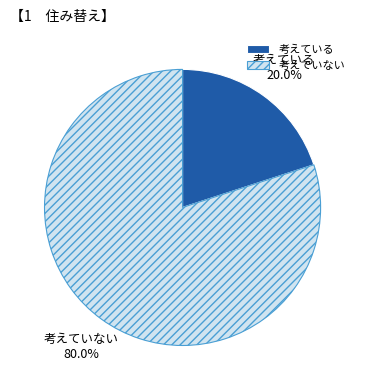

Is there any slice that represents more than half of the pie?

Yes